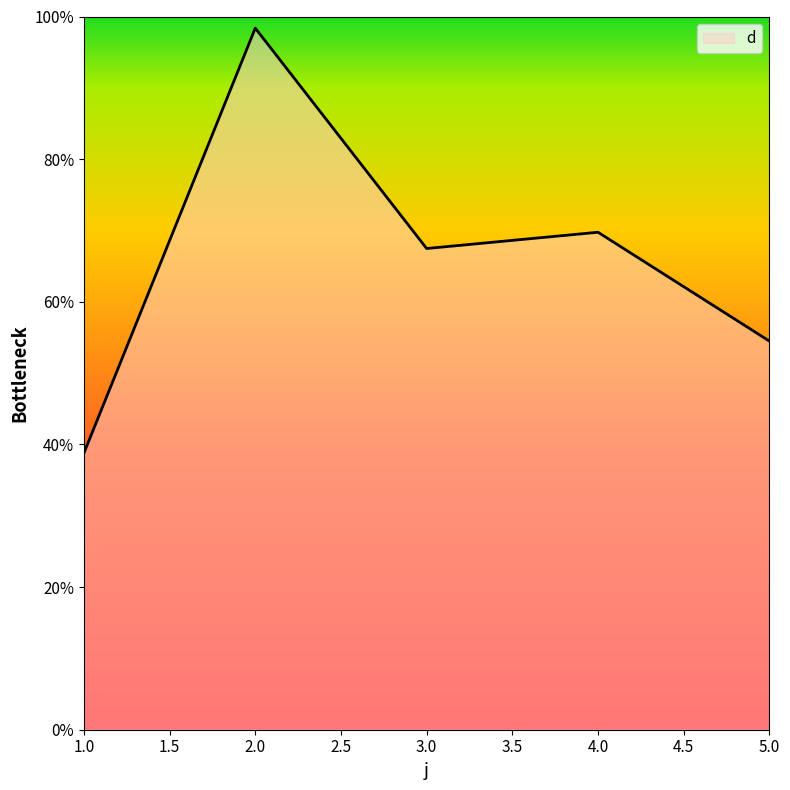

Where is the first local maximum?

2.0